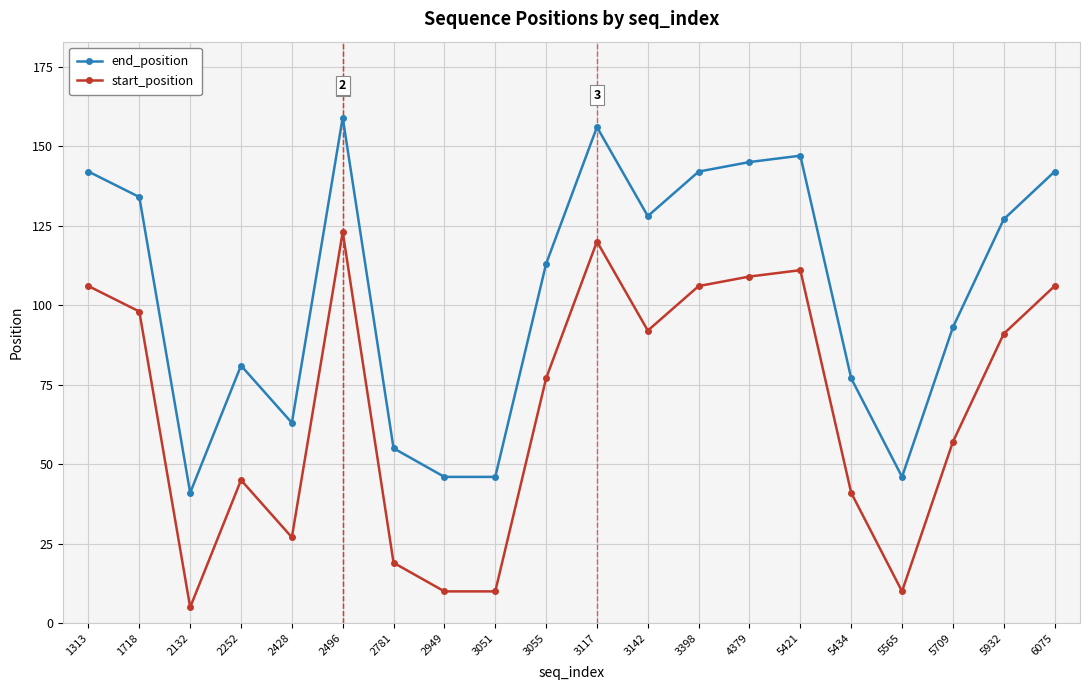

What is the value of the end_position point at the 19th from the left?

127